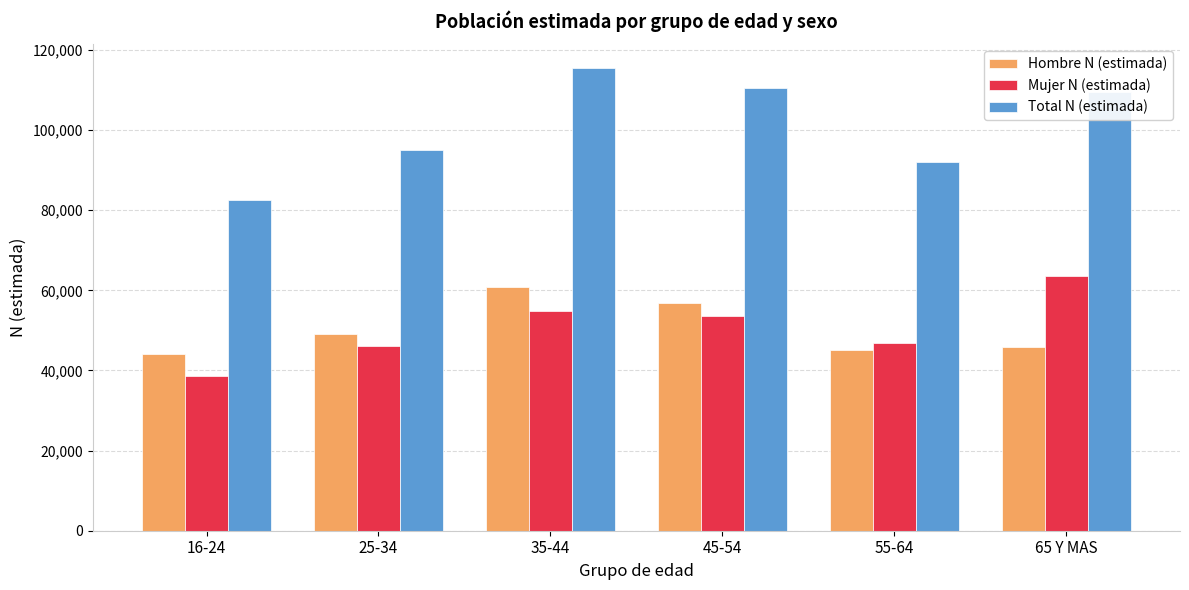

What is the label of the 4th bar from the left?

45-54